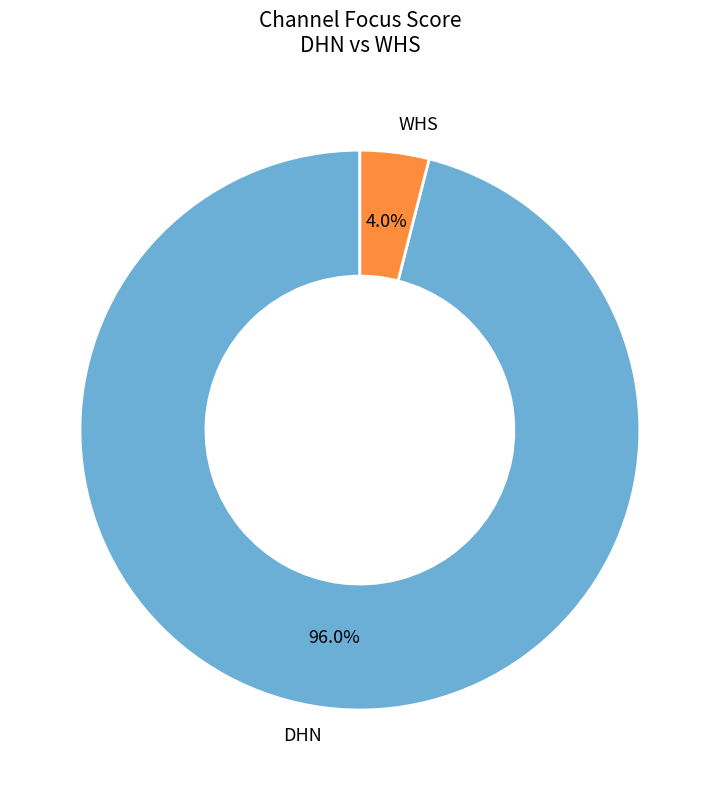

Which category has the smallest portion of the pie?

WHS